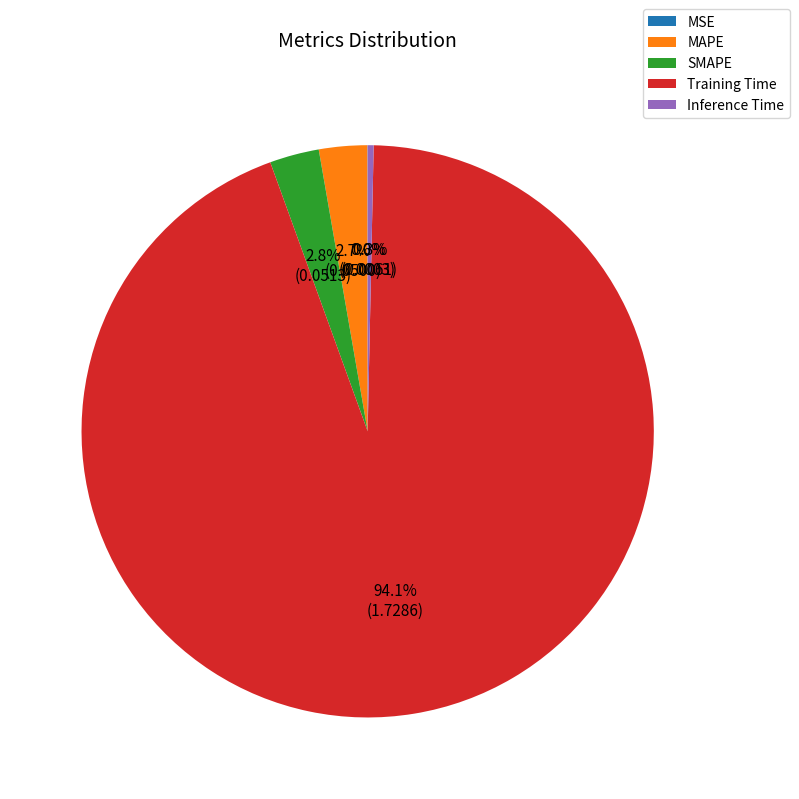

What is the majority slice?

Training Time